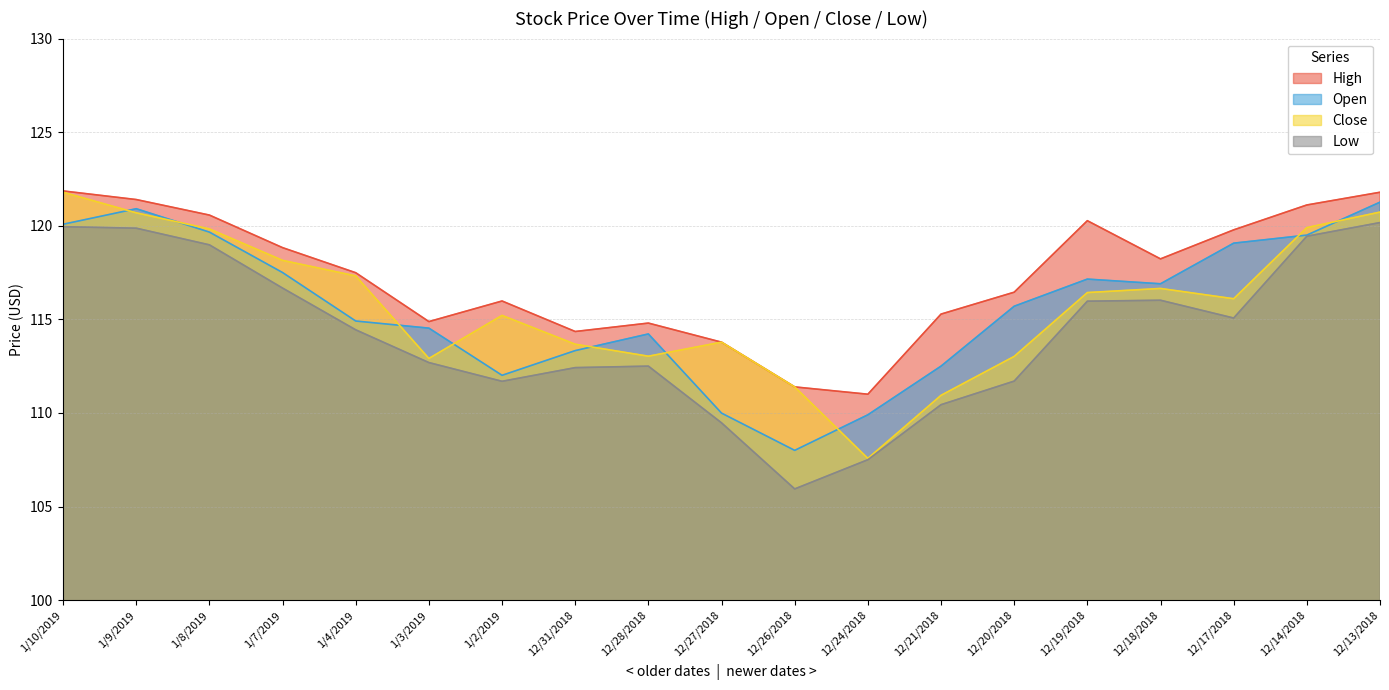

Which series has the largest total across all categories?

High